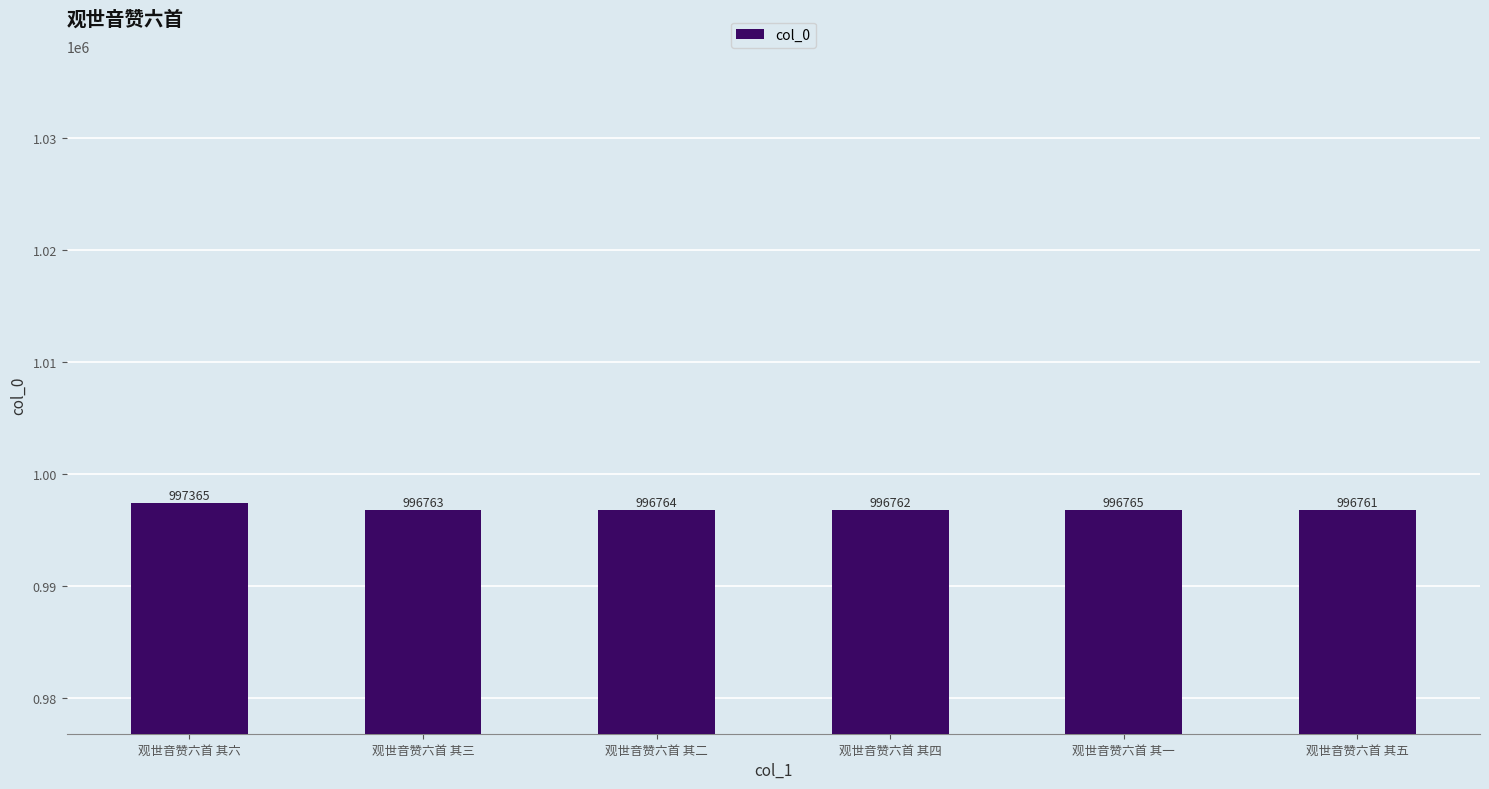

What is the change in value from 观世音赞六首 其四 to 观世音赞六首 其一?

+3